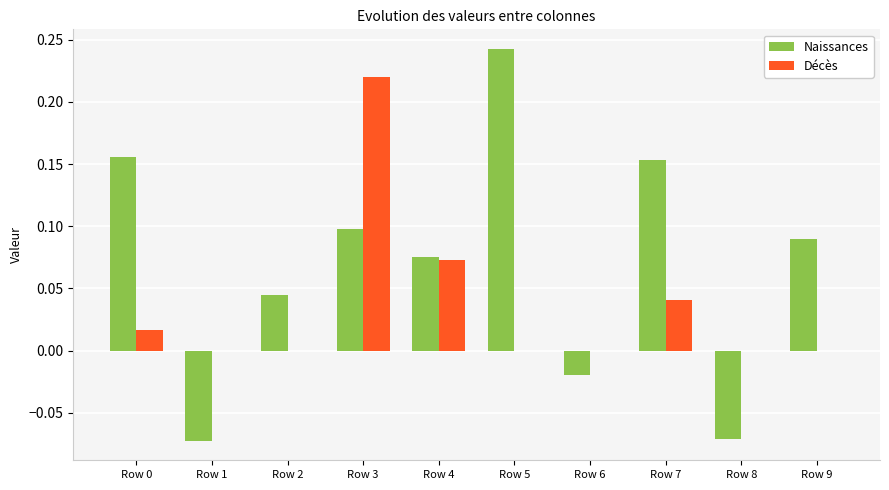

The value of Naissances at Row 3 is 0.0. True or false?

False